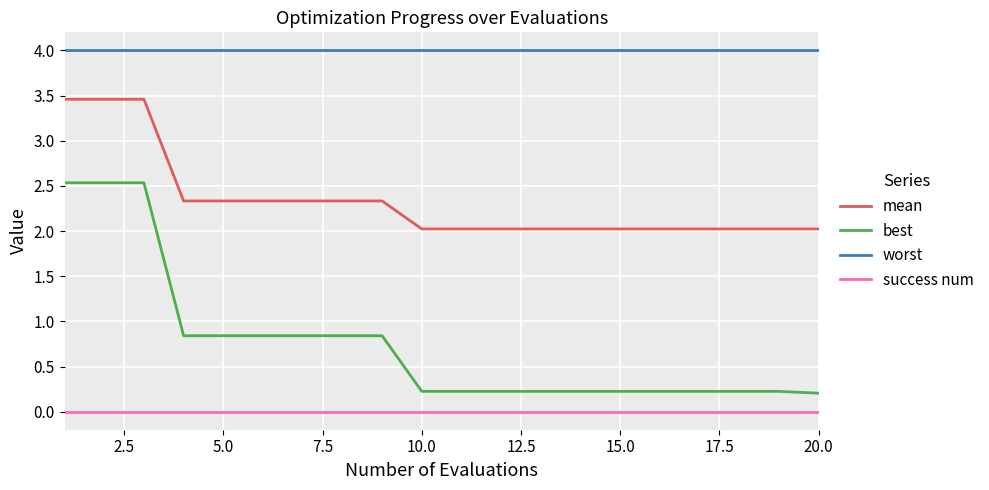

Which series has the largest range (max minus min)?

best